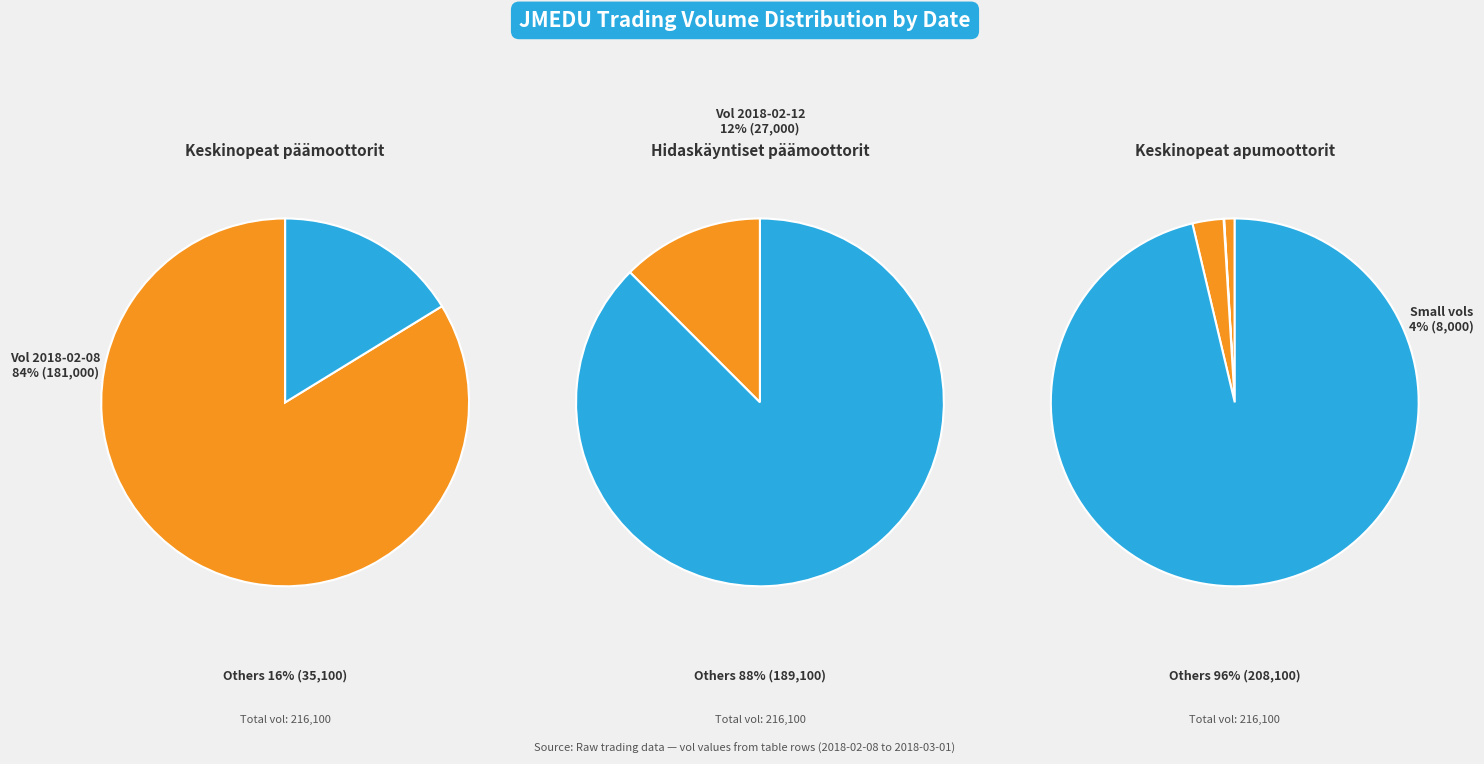

True or false: 2018-02-08 accounts for 84% of the total.

True